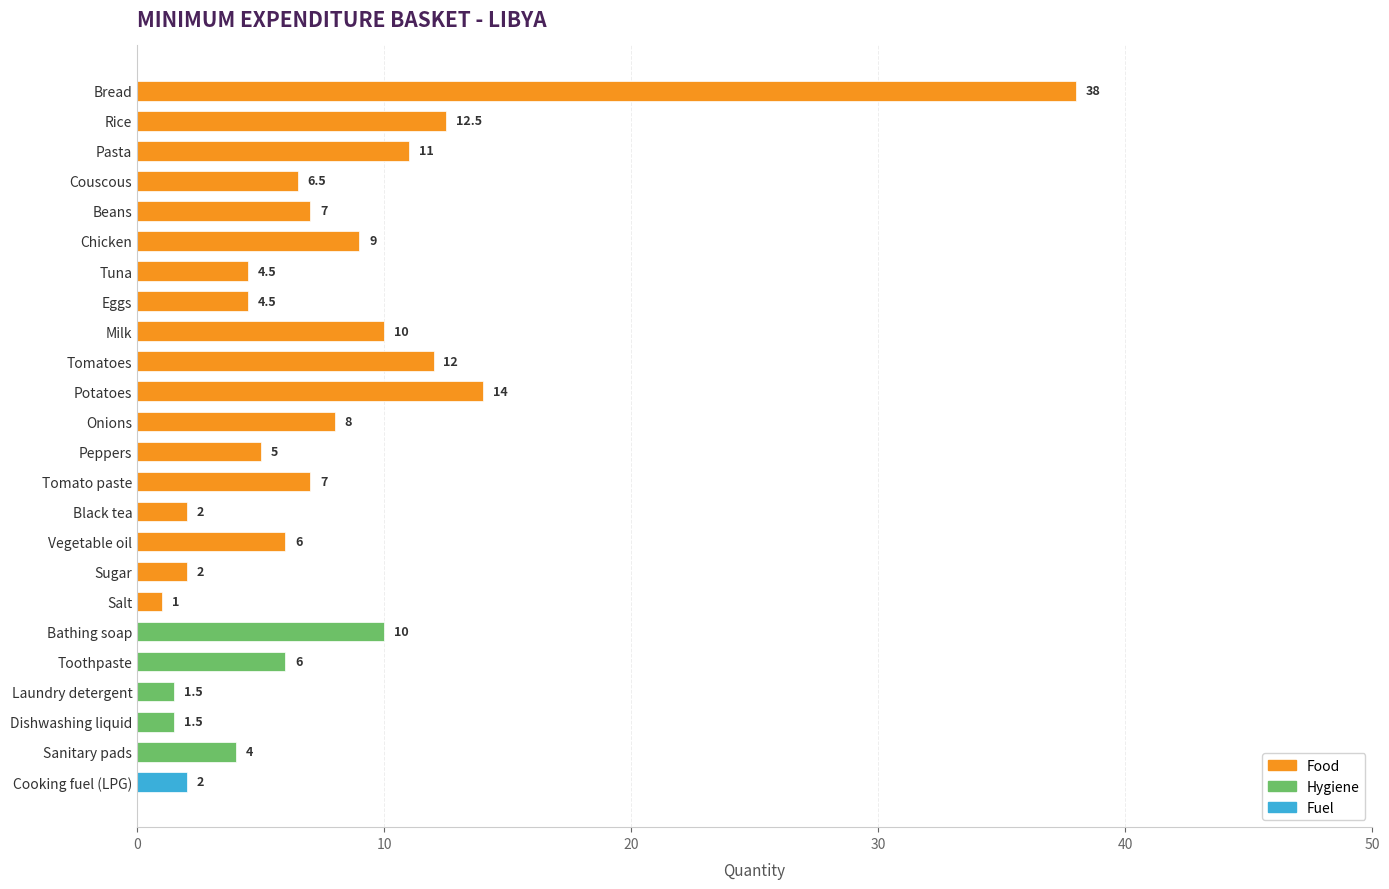

Are the bars grouped side by side (vs. stacked)?

No